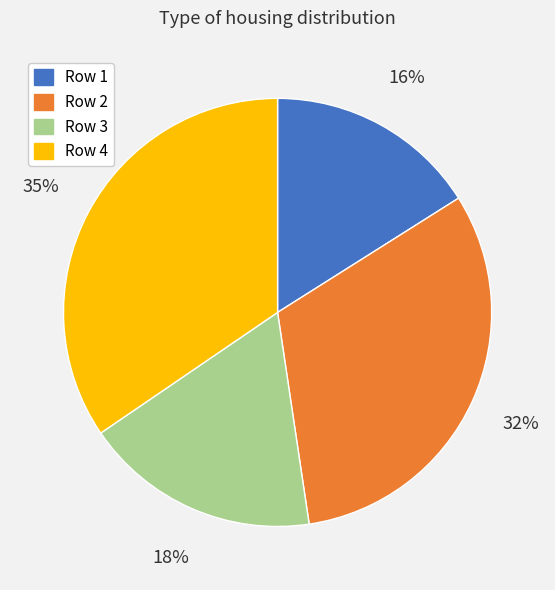

To the nearest percent, what percentage of the pie is Row 1?

16%